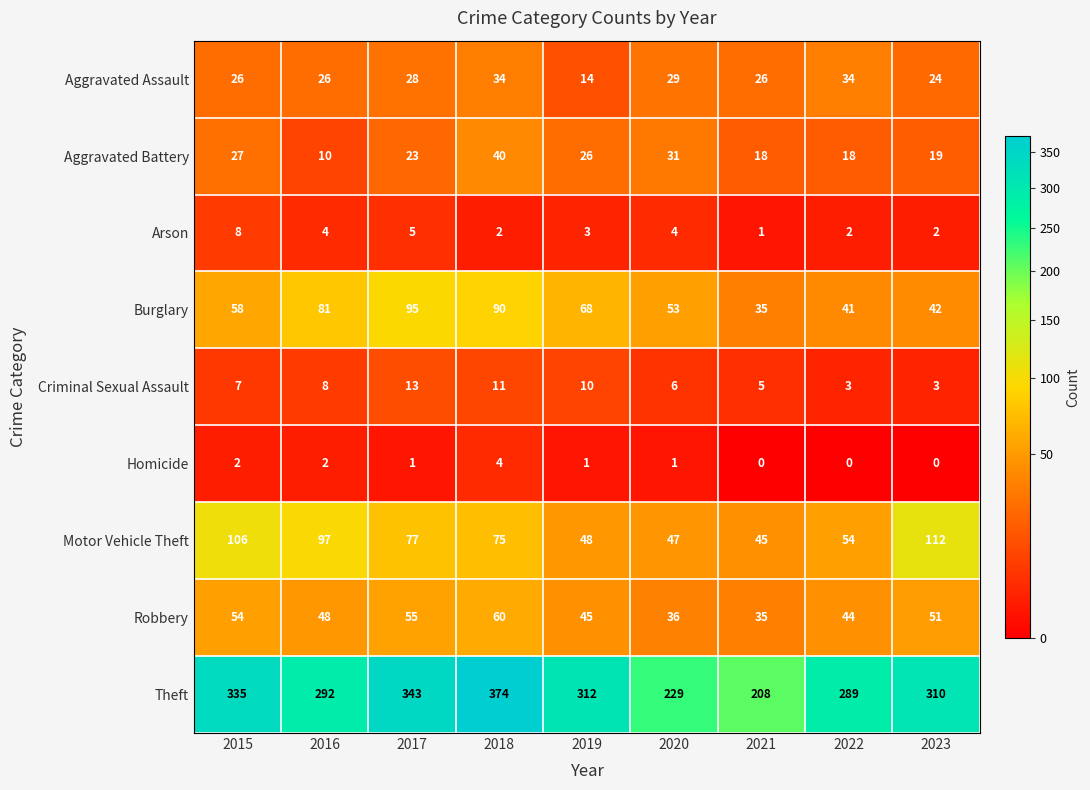

Rank the series at 2016 from lowest to highest value.

Homicide, Arson, Criminal Sexual Assault, Aggravated Battery, Aggravated Assault, Robbery, Burglary, Motor Vehicle Theft, Theft